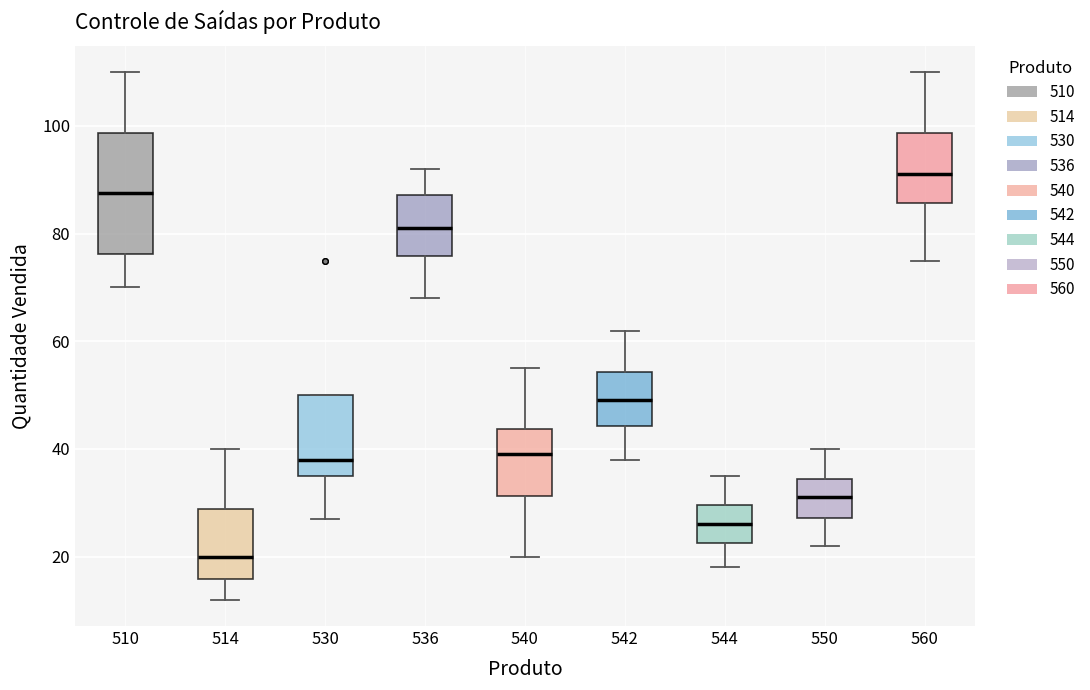

Which box is the tallest, from its lower edge to its upper edge?

510